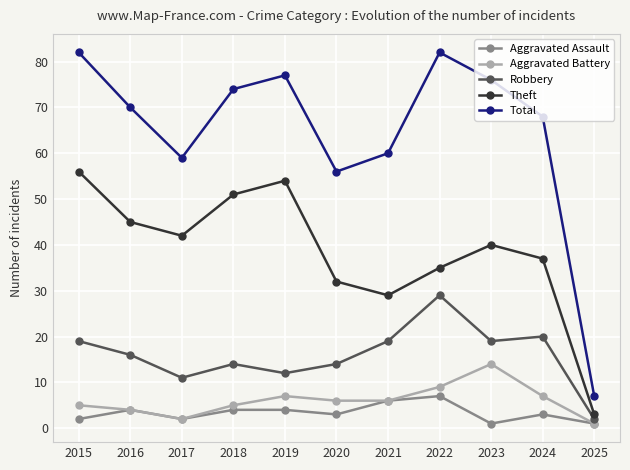

Reading left to right, what are all the values shown in this chart?

Aggravated Assault: 2	4	2	4	4	3	6	7	1	3	1
Aggravated Battery: 5	4	2	5	7	6	6	9	14	7	1
Robbery: 19	16	11	14	12	14	19	29	19	20	2
Theft: 56	45	42	51	54	32	29	35	40	37	3
Total: 82	70	59	74	77	56	60	82	76	68	7